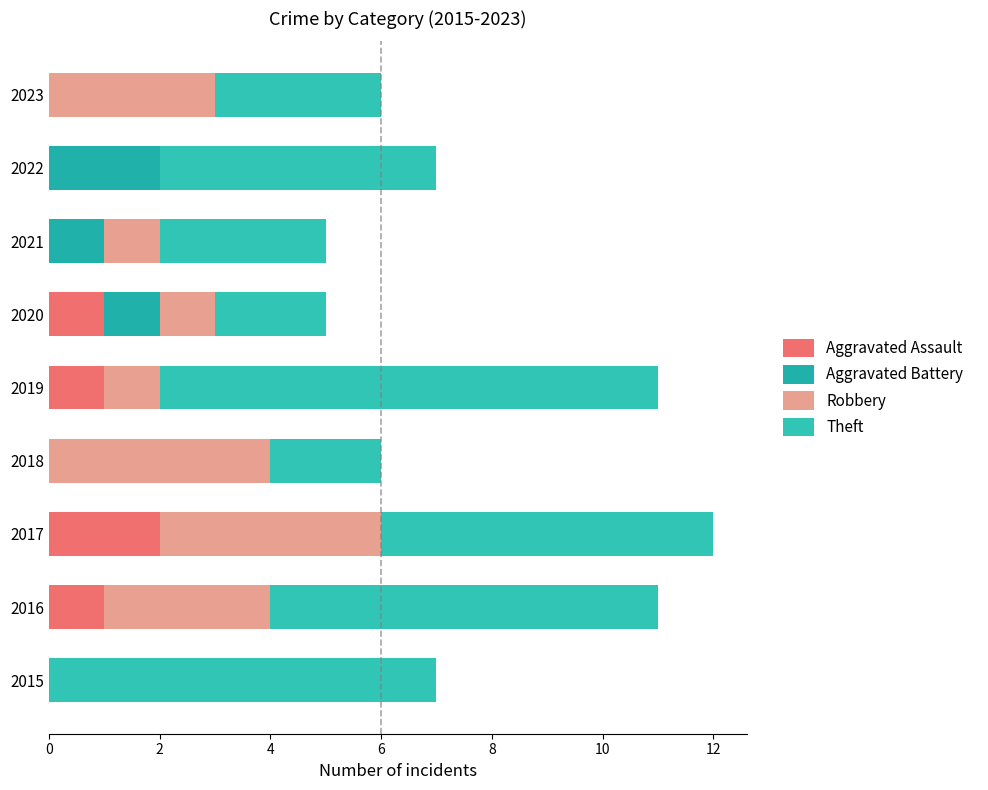

Count the number of data series in this chart.

4